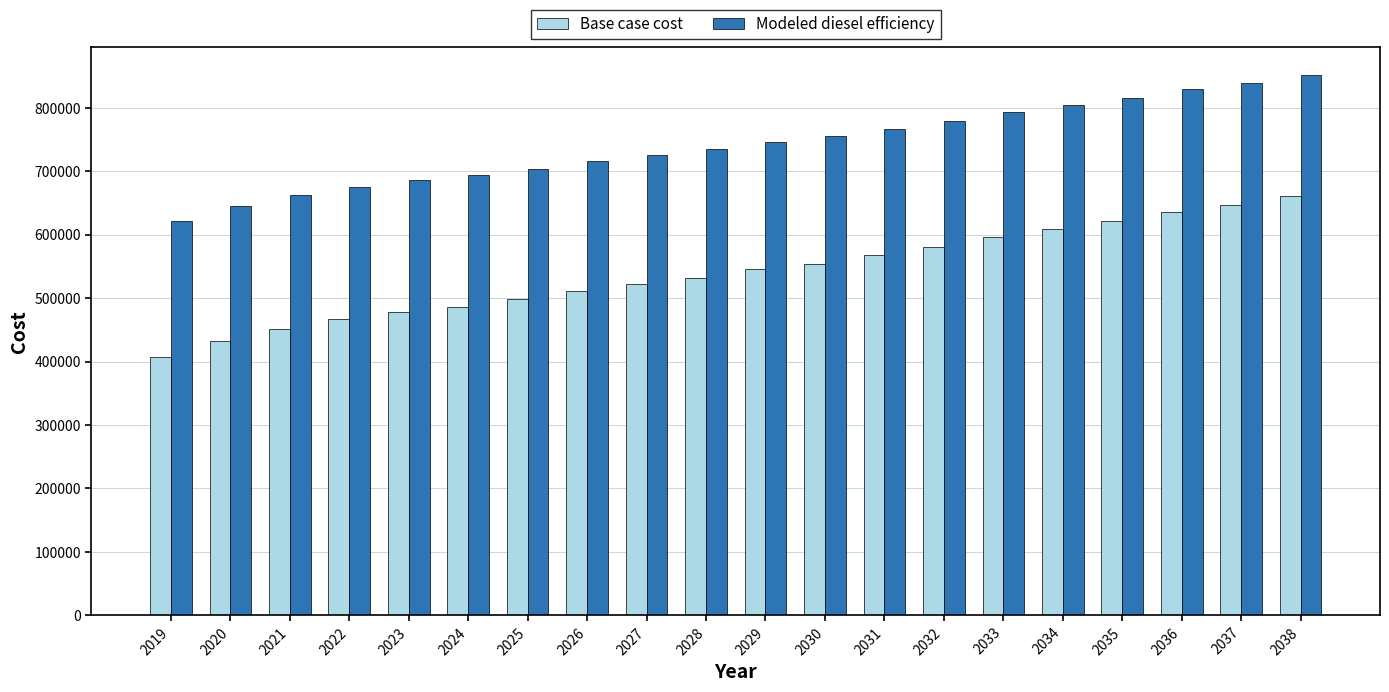

List the series in order of their overall mean, highest first.

Modeled diesel efficiency, Base case cost